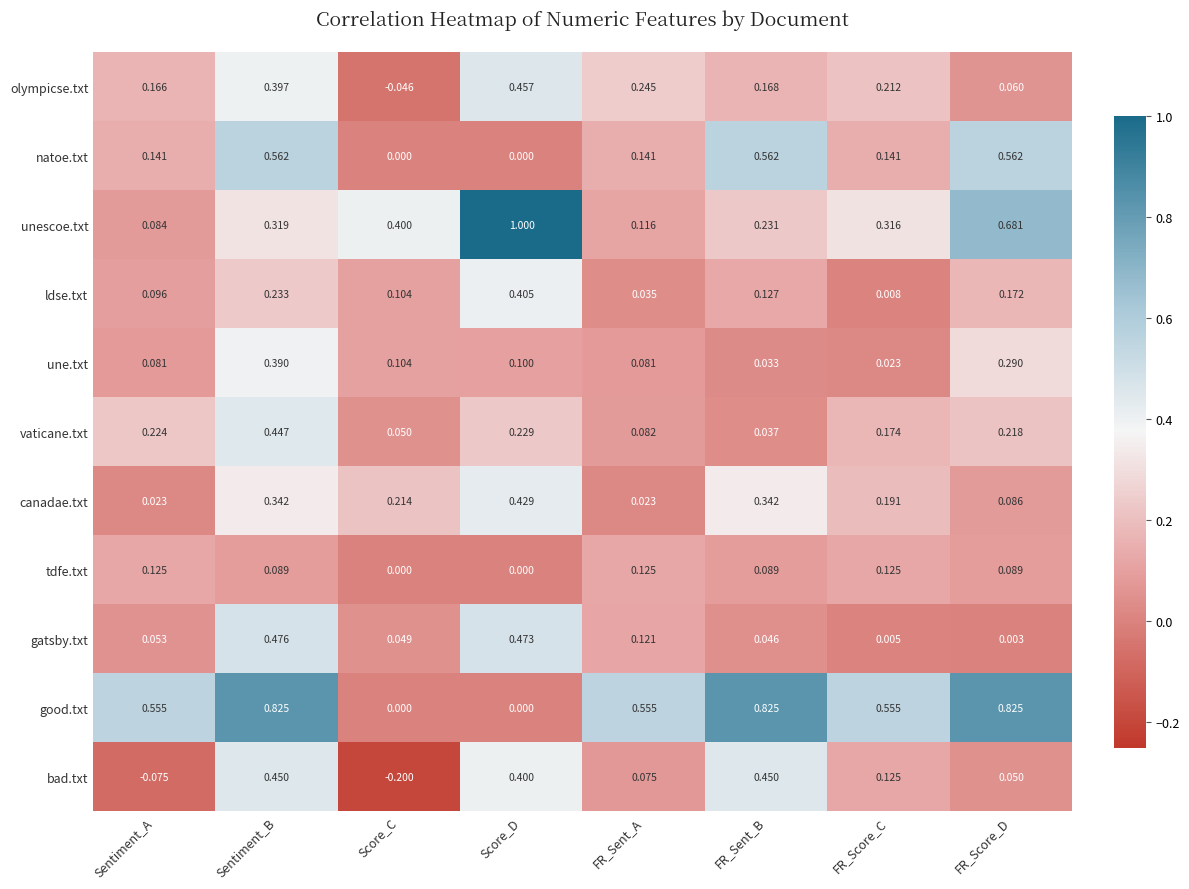

How many data points does each series have?

8